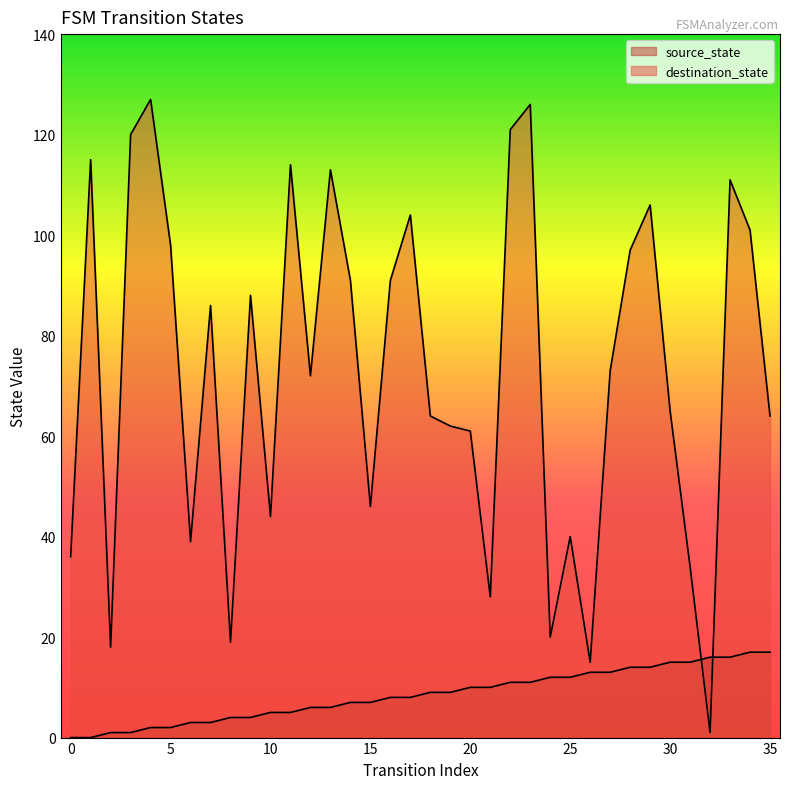

Which has a higher value, 20 or 15?

20